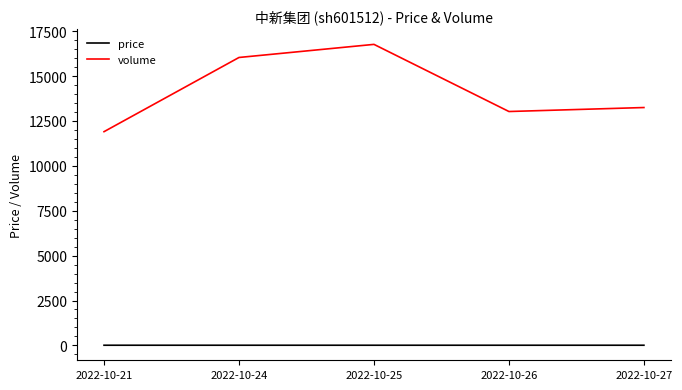

True or false: volume and price cross at least once.

False